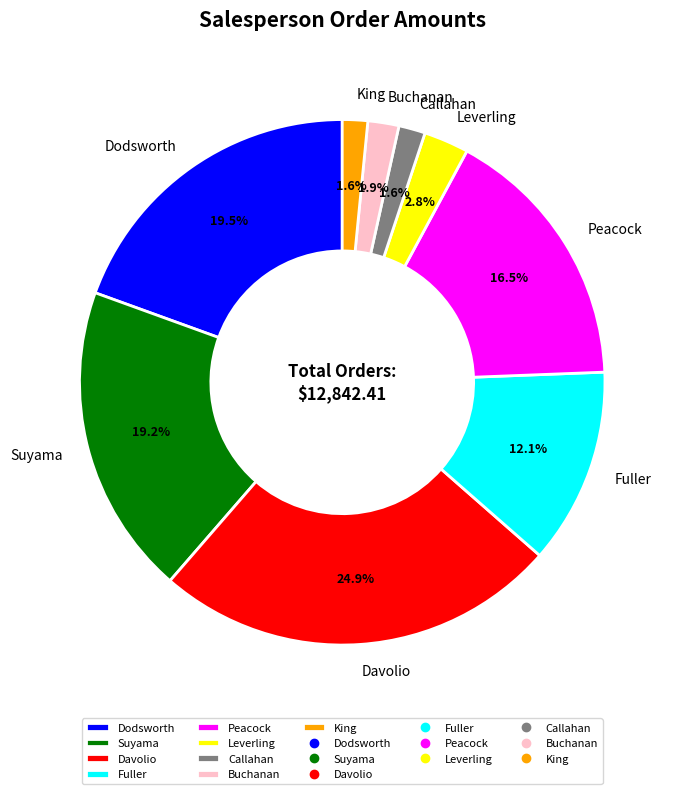

Does Dodsworth represent more than half of the total?

No